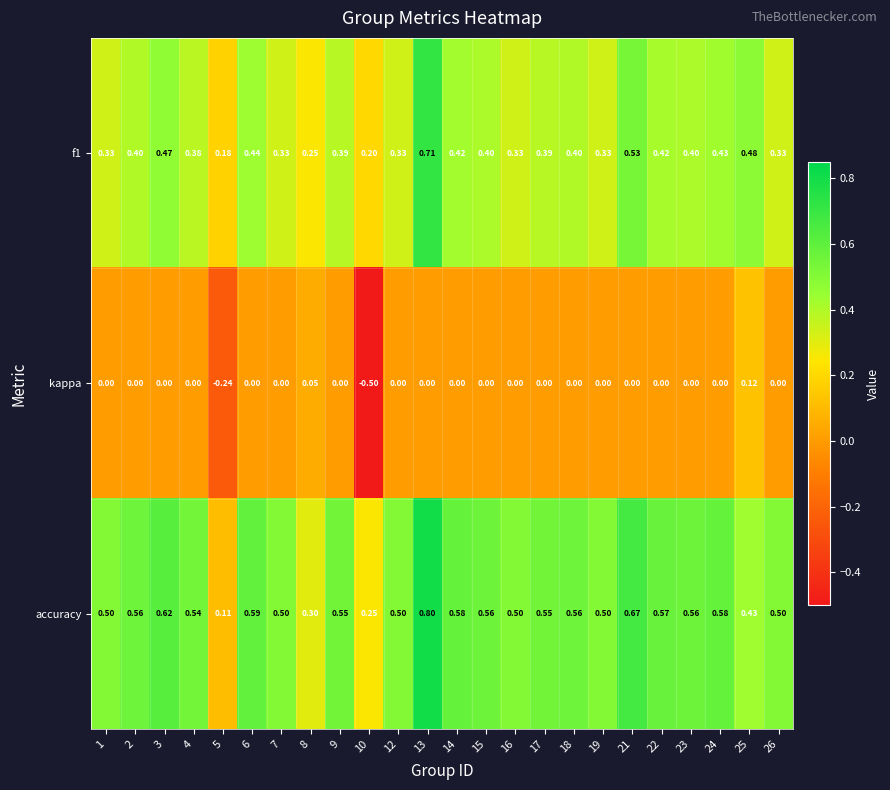

Rank the series by their maximum value, from highest to lowest.

accuracy, f1, kappa